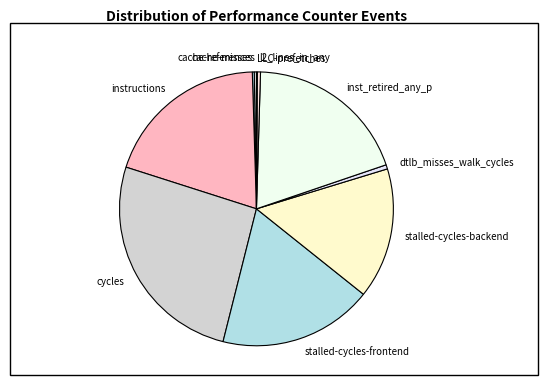

True or false: stalled-cycles-backend accounts for 27% of the total.

False